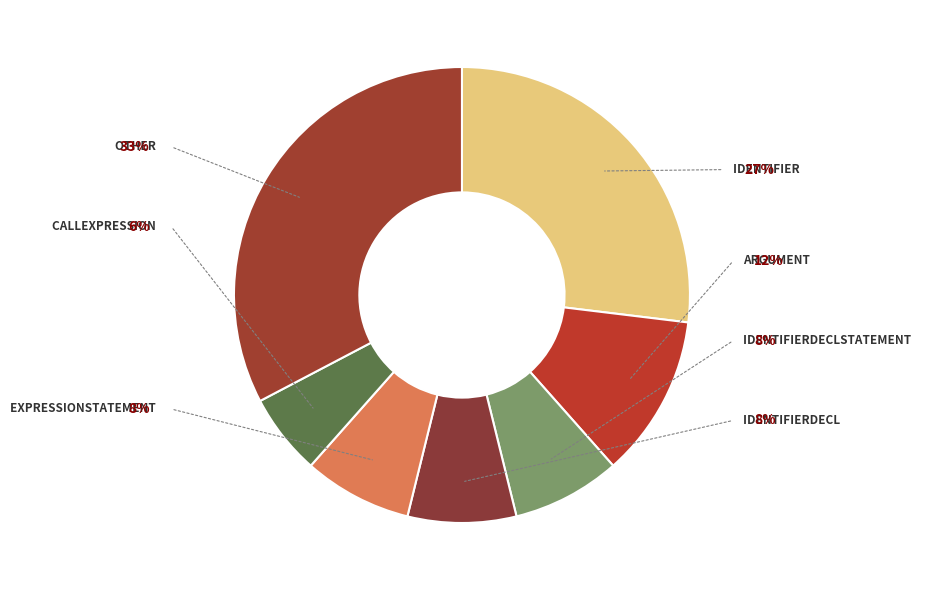

Is there any slice that represents more than half of the pie?

No